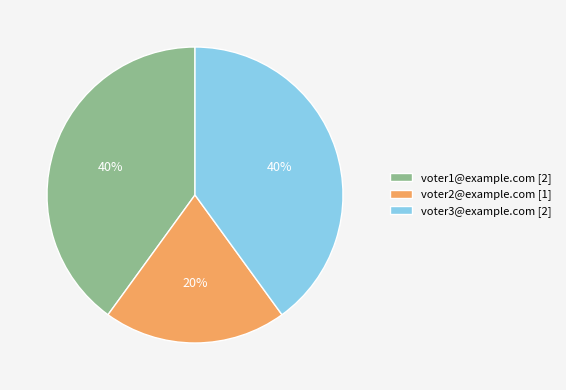

Count the number of slices in the pie.

3